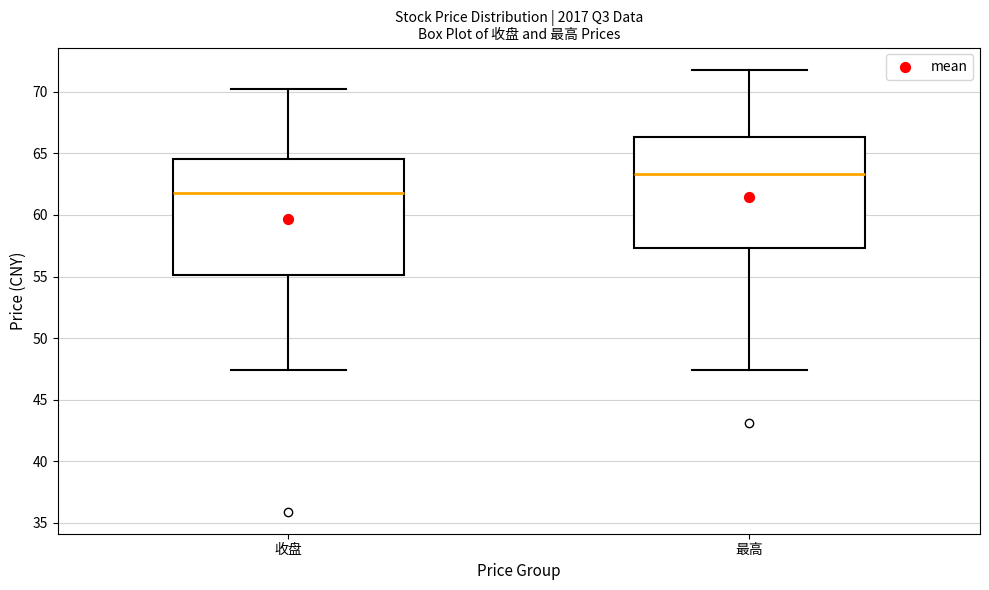

Reading left to right, transcribe this box plot: for each box, give where its median line is, the range the box spans, and where its two whiskers end, as read against the y-axis. The values are not printed on the chart, so give them approximately, as read against the axis.

收盘: median 62.0, box 55.0 to 64.5, whiskers 47.5 to 70.5
最高: median 63.5, box 57.5 to 66.5, whiskers 47.5 to 72.0